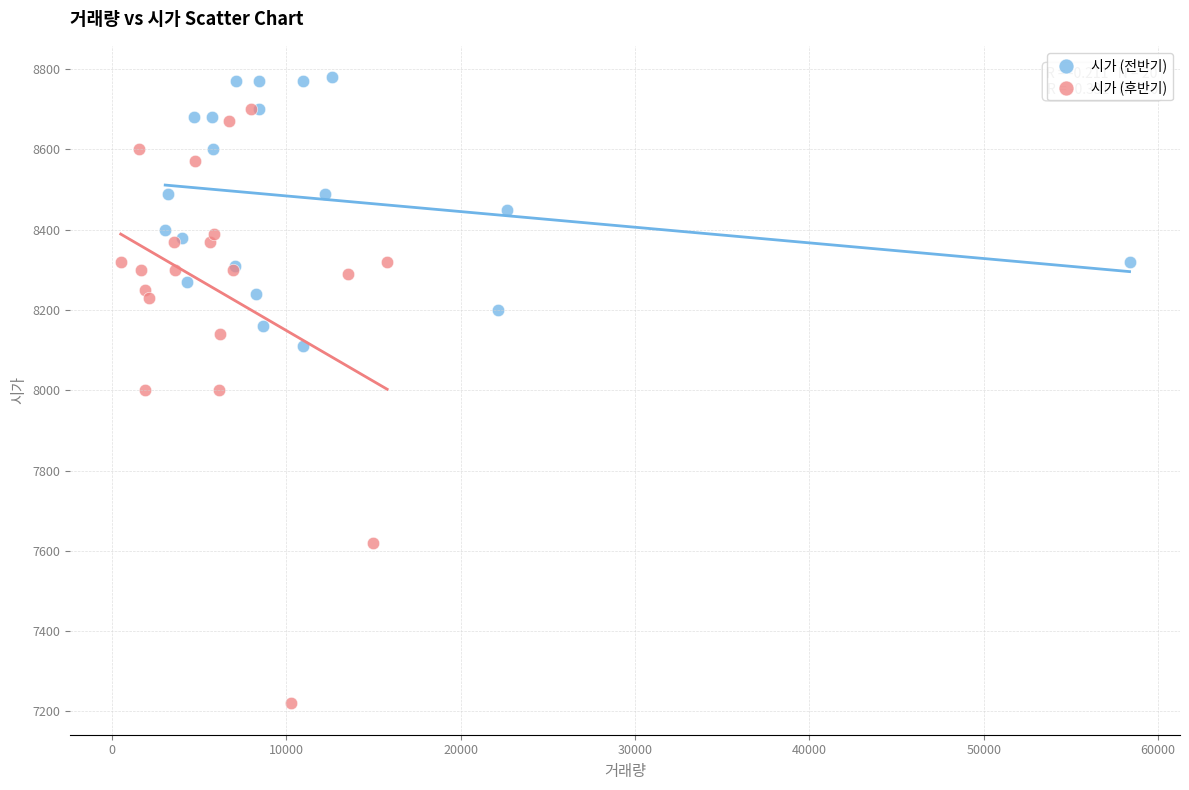

Which series has the largest Y range (max minus min)?

시가 (후반기)